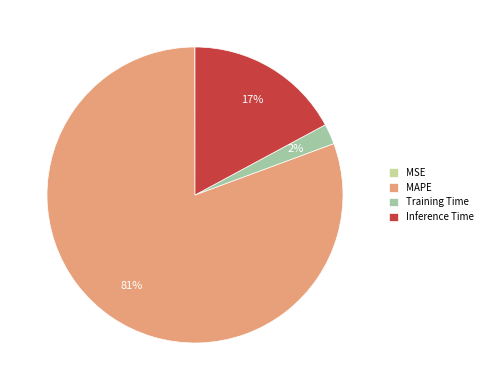

To the nearest percent, what is the difference between the largest and smallest slice percentages?

81%